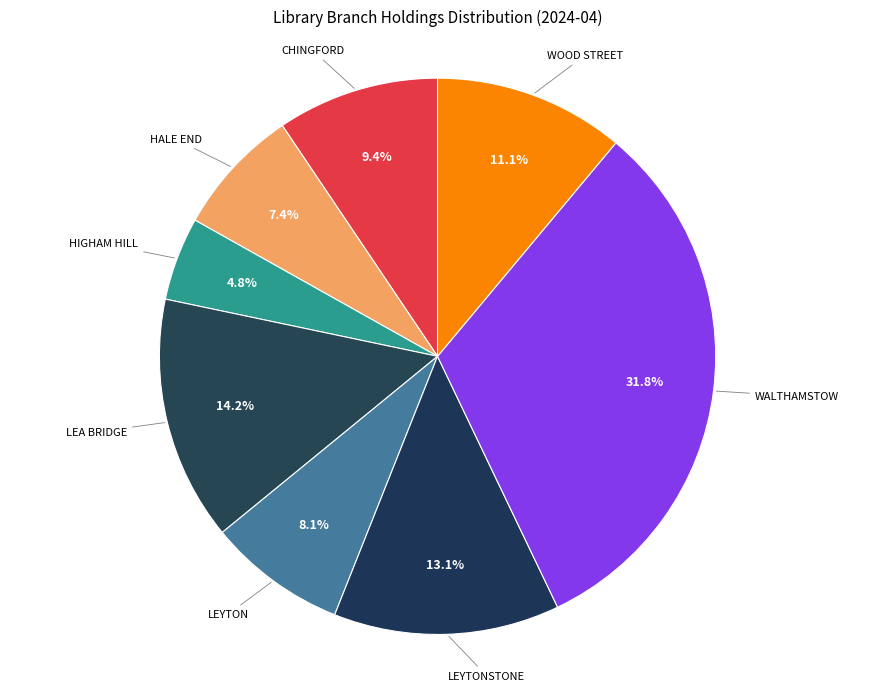

Does any single category account for the majority?

No